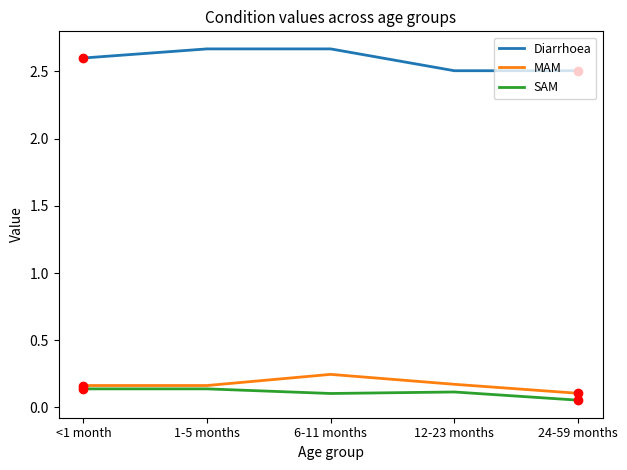

Which series has the largest total across all categories?

Diarrhoea